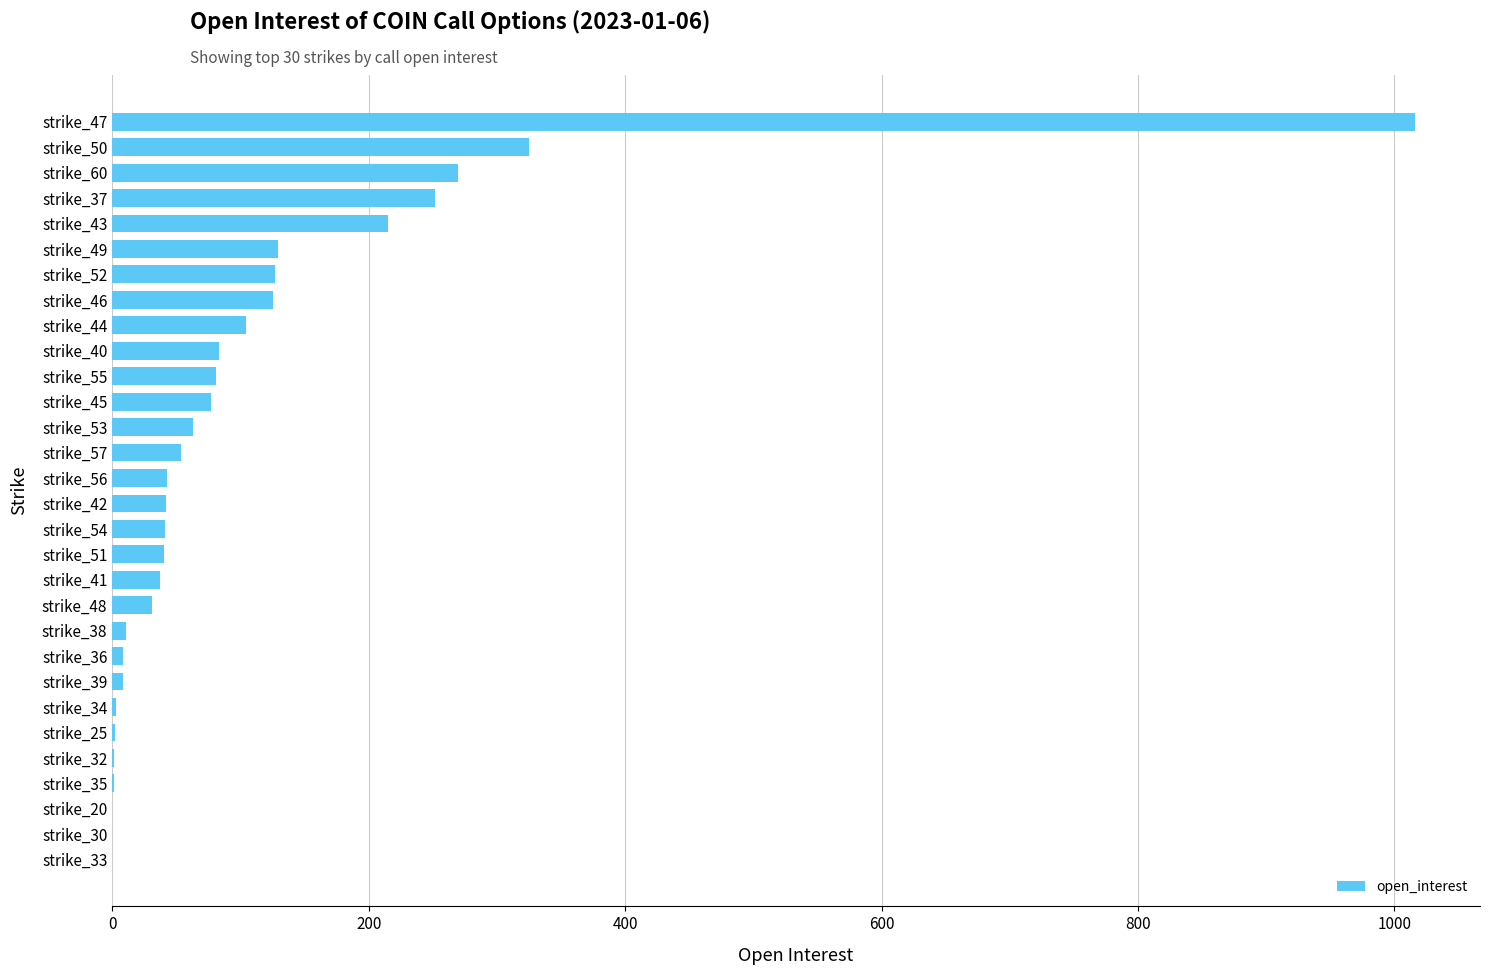

What is the greatest value displayed?

1016